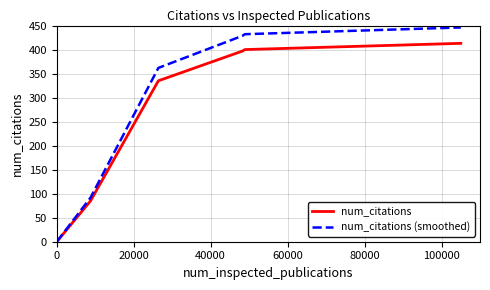

Which series has the widest spread of values?

num_citations (smoothed)